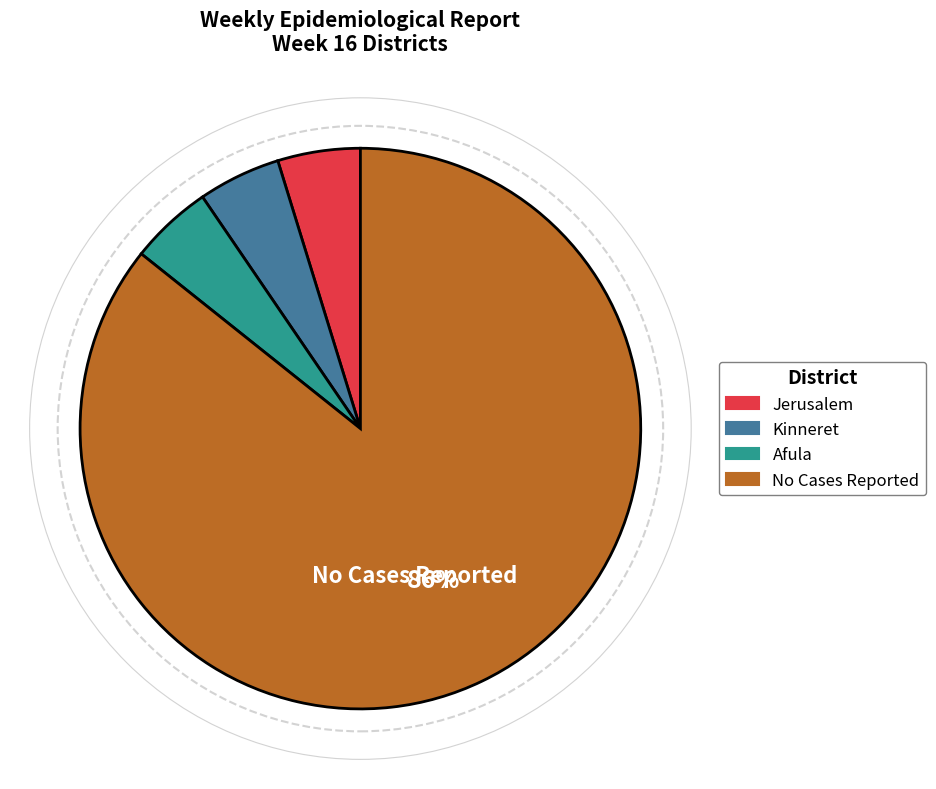

How many segments does this pie chart have?

4